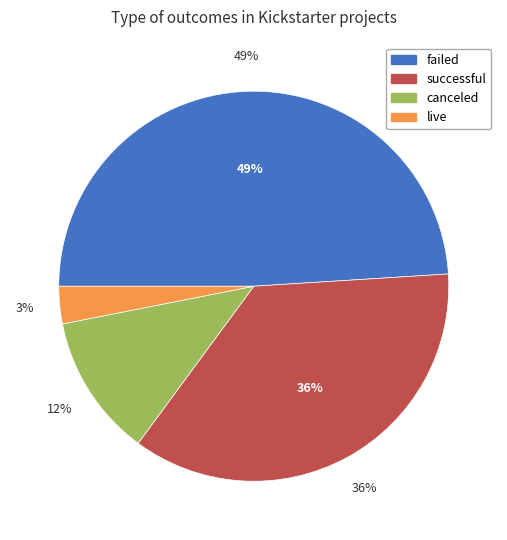

To the nearest percent, what is the combined percentage of failed and canceled?

61%